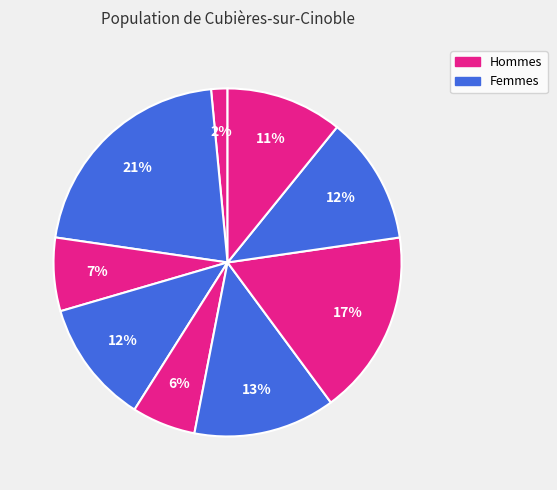

How many slices are in this pie chart?

9